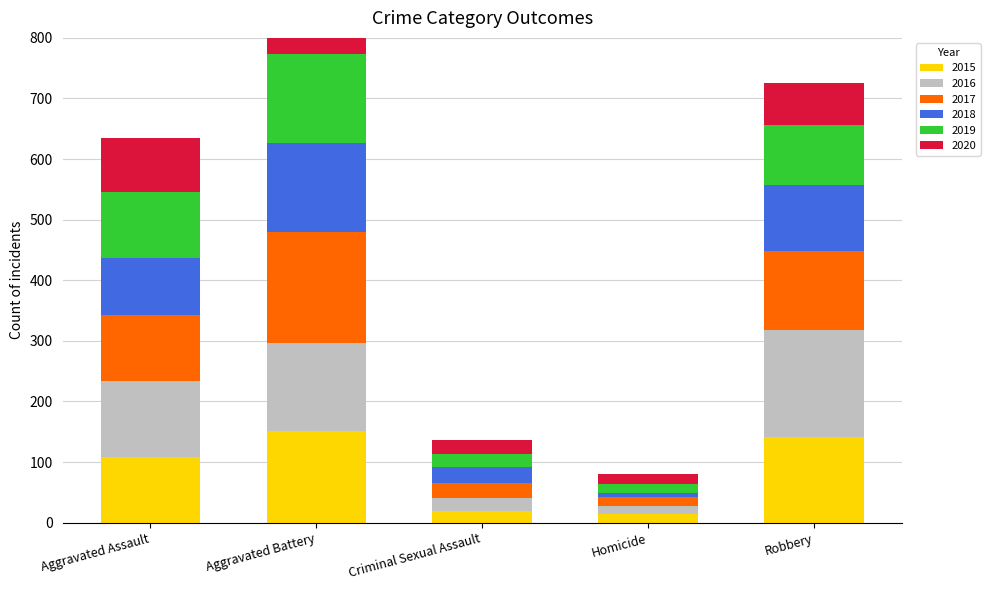

Reading right to left, what are all the values shown in this chart?

2015: 141	15	19	151	109
2016: 177	13	22	145	125
2017: 131	14	25	184	108
2018: 108	7	25	147	95
2019: 100	15	22	147	108
2020: 69	17	23	146	90